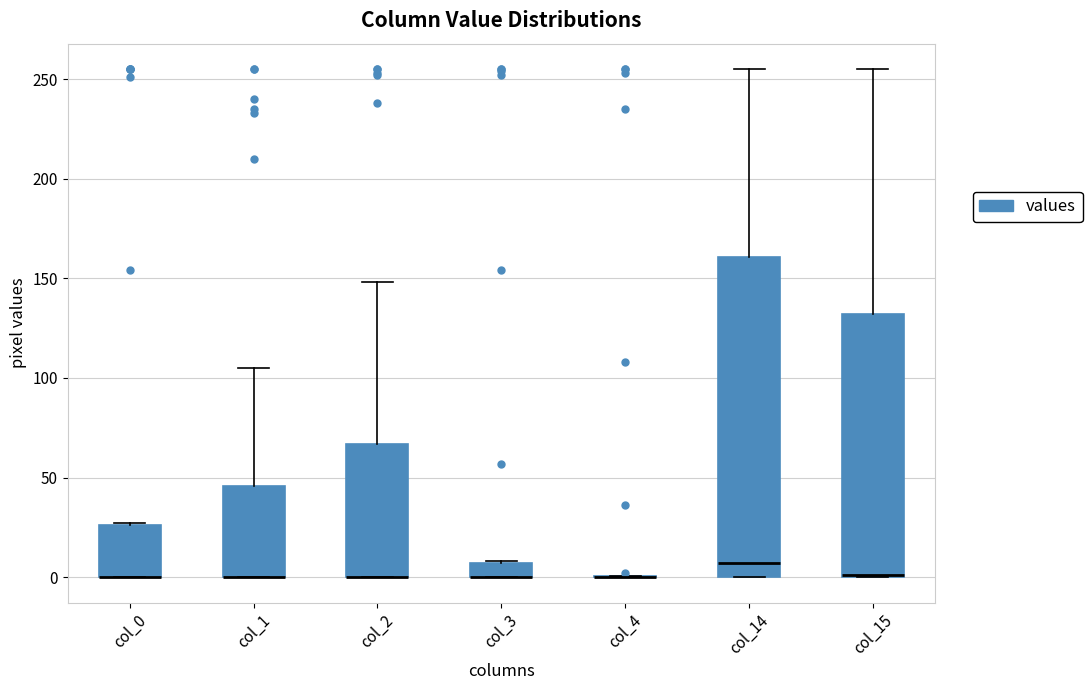

Where is the upper edge of the box for col_0 on the y-axis? The values are not printed on the chart, so give them approximately, as read against the axis.

25